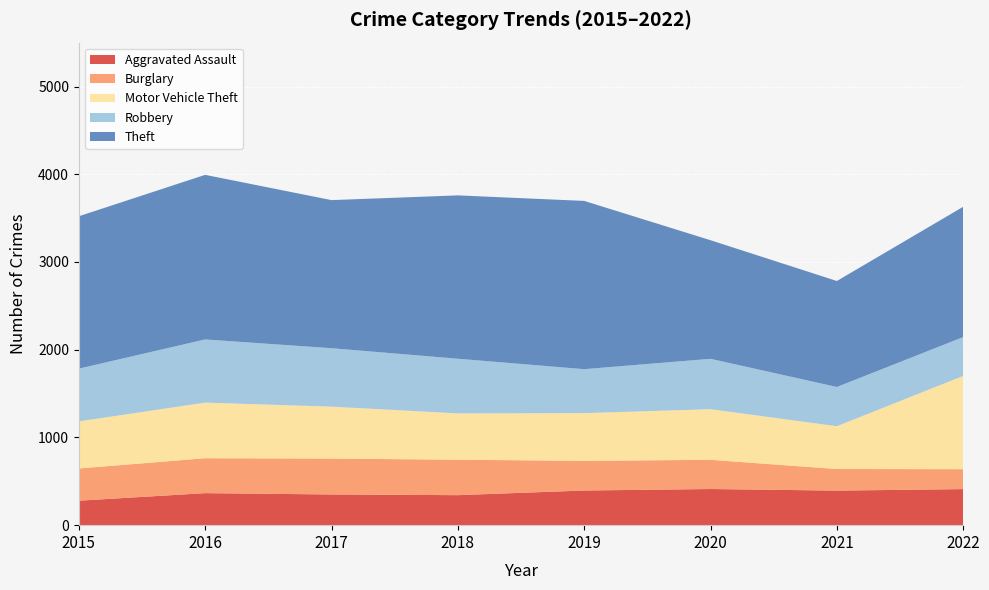

Reading right to left, extract all data points from this chart.

Aggravated Assault: 2022=411	2021=394	2020=412	2019=395	2018=342	2017=350	2016=365	2015=279
Burglary: 2022=227	2021=246	2020=333	2019=338	2018=404	2017=409	2016=398	2015=367
Motor Vehicle Theft: 2022=1063	2021=488	2020=577	2019=544	2018=528	2017=592	2016=634	2015=537
Robbery: 2022=443	2021=447	2020=574	2019=501	2018=623	2017=666	2016=720	2015=601
Theft: 2022=1485	2021=1208	2020=1352	2019=1918	2018=1862	2017=1688	2016=1876	2015=1737